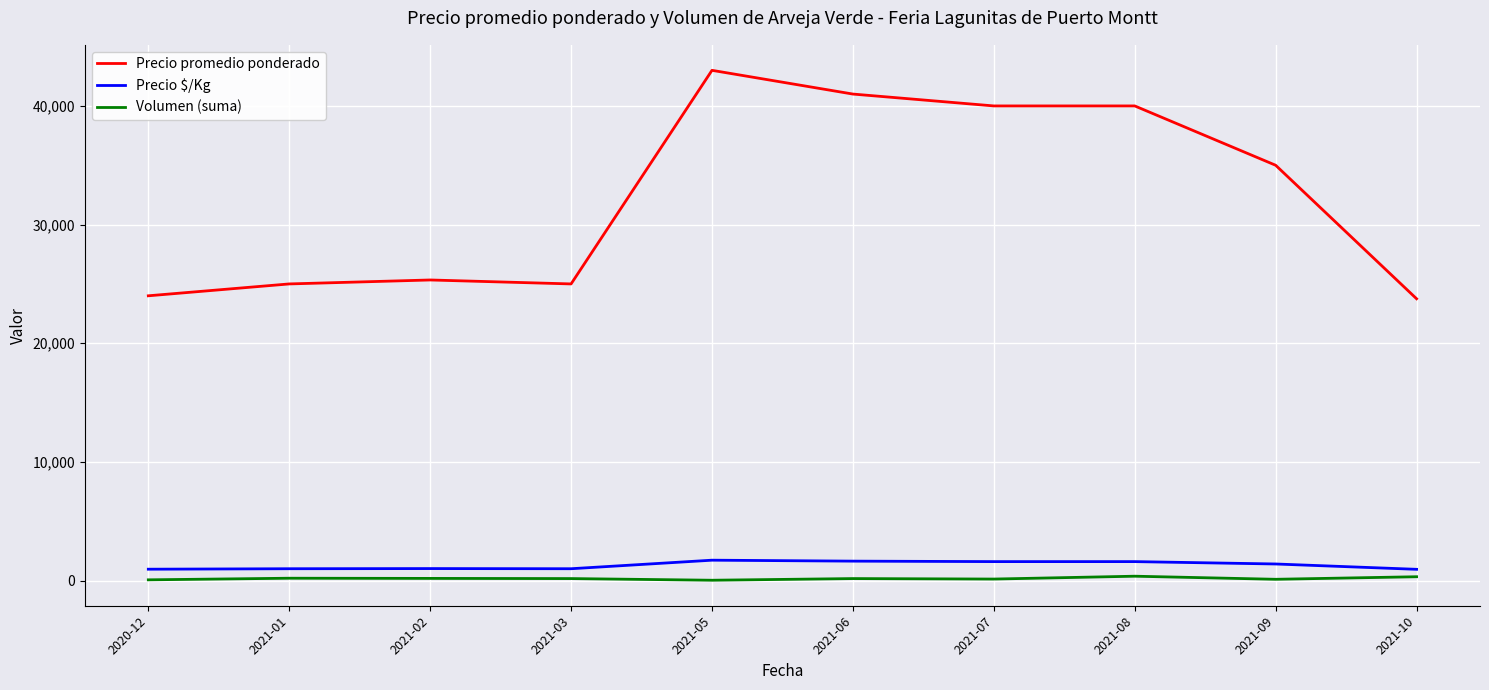

What are all the series names shown in the legend?

Precio promedio ponderado, Precio $/Kg, Volumen (suma)